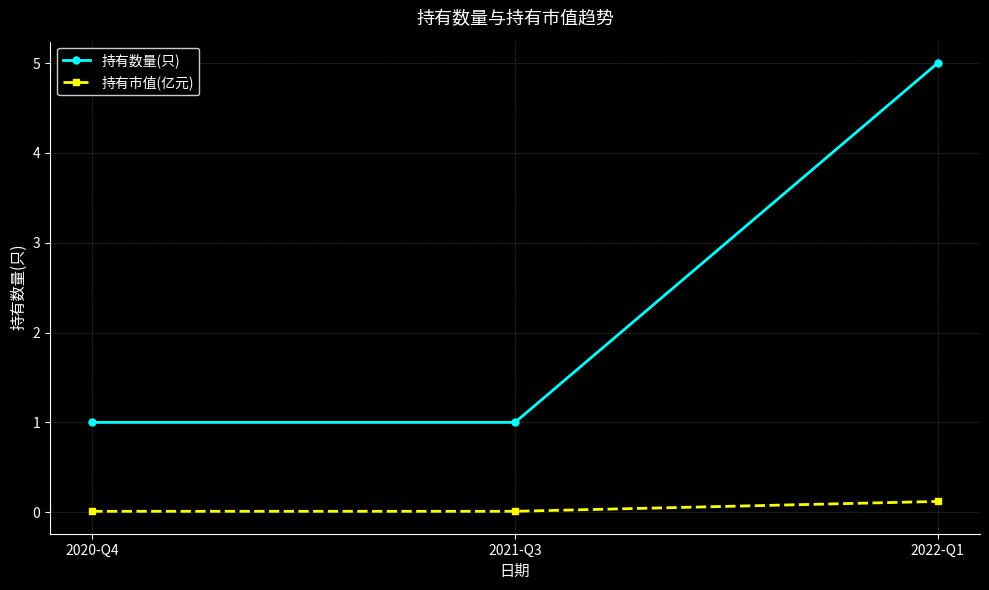

The value of 持有市值(亿元) at 2022-Q1 is 0.1. True or false?

True